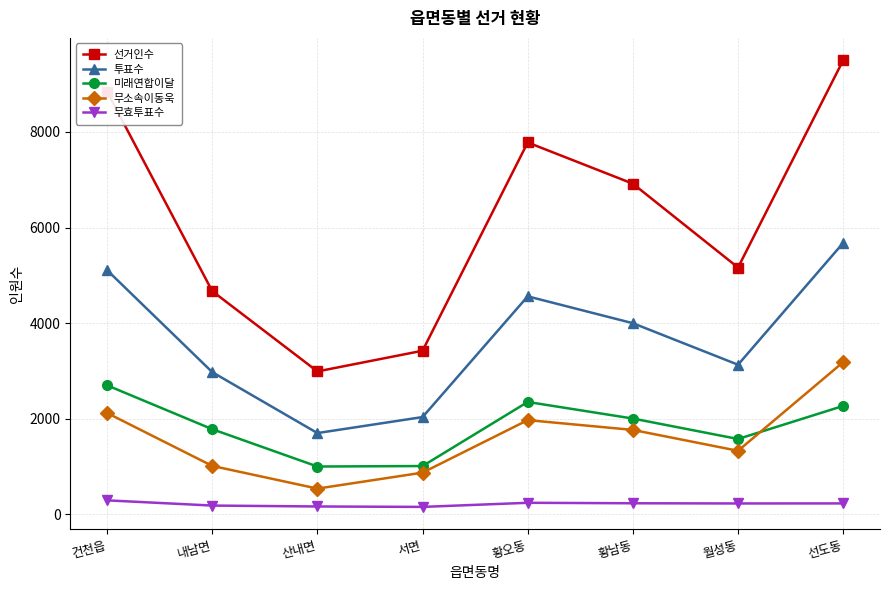

What is the spread (max minus min) of values at 선도동?

9274